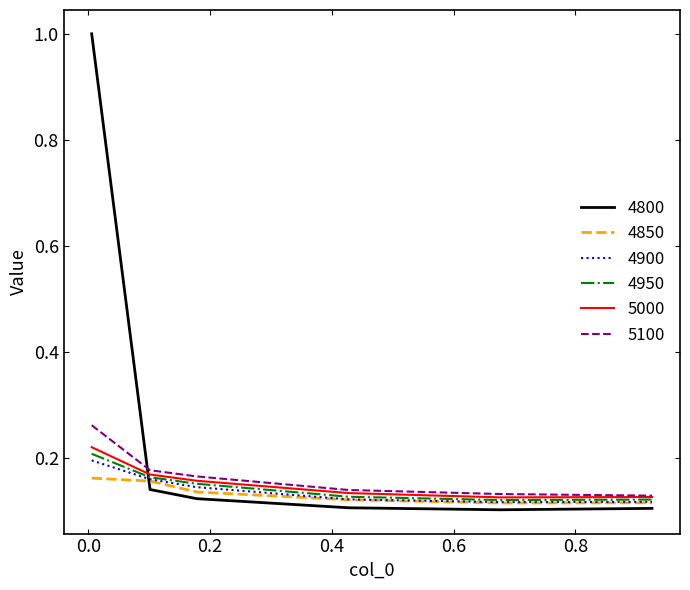

What is the maximum value for 4800?

1.0